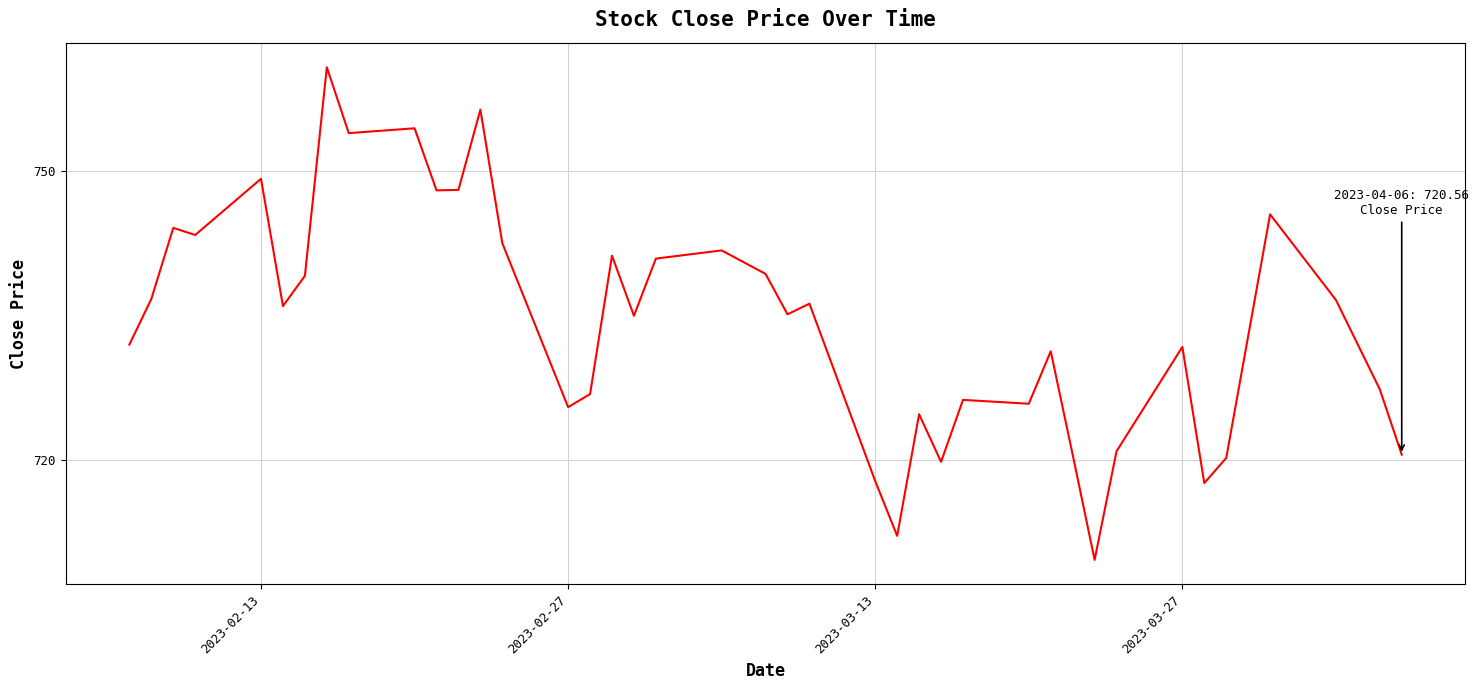

What is the smallest value displayed?

709.6